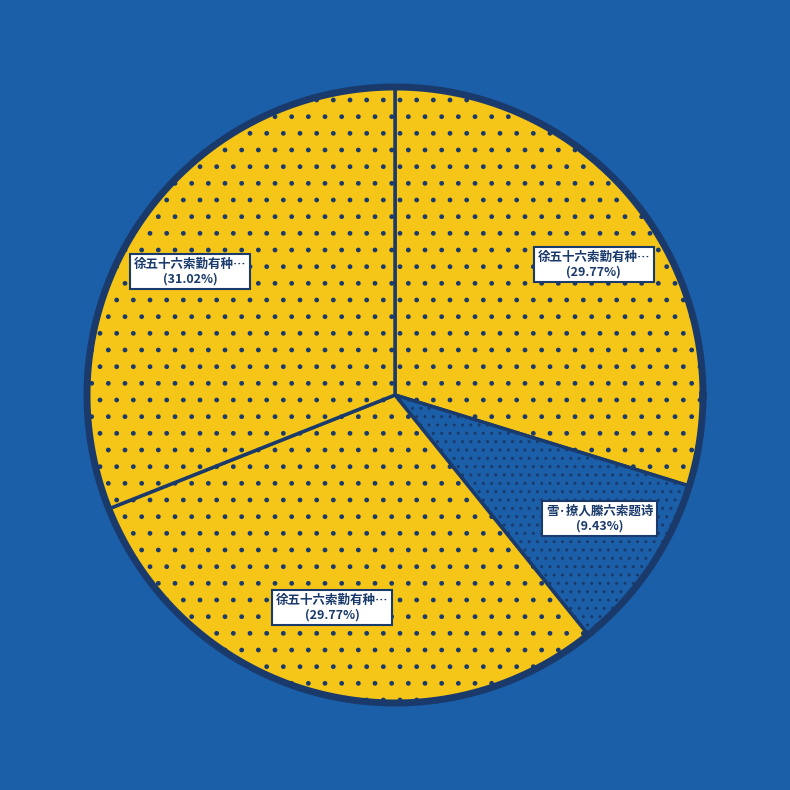

To the nearest percent, what portion does 雪·撩人縢六索题诗 represent?

9%